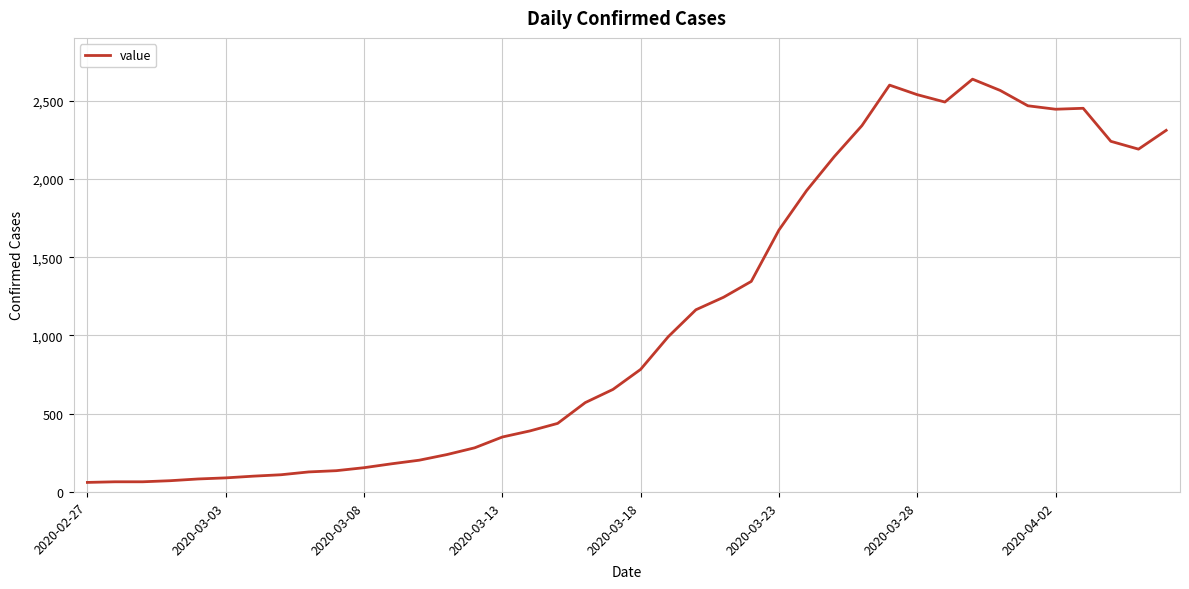

What is the greatest value displayed?

2637